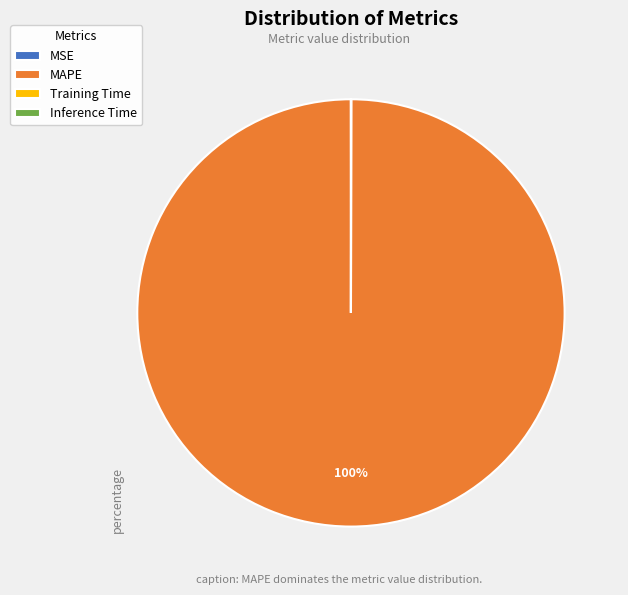

Which category accounts for the majority?

MAPE